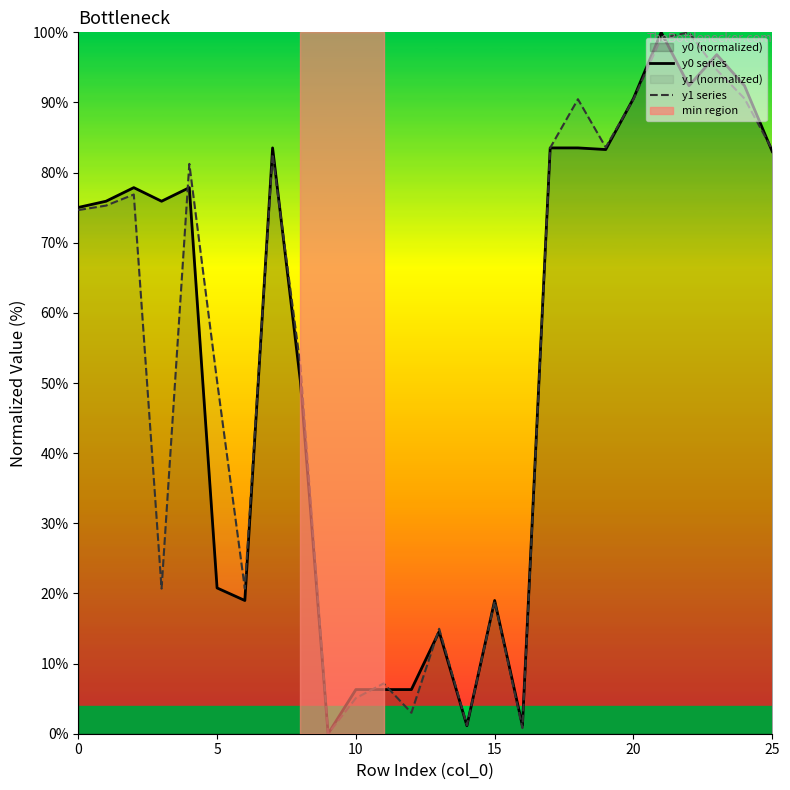

How many distinct data groups are displayed?

2